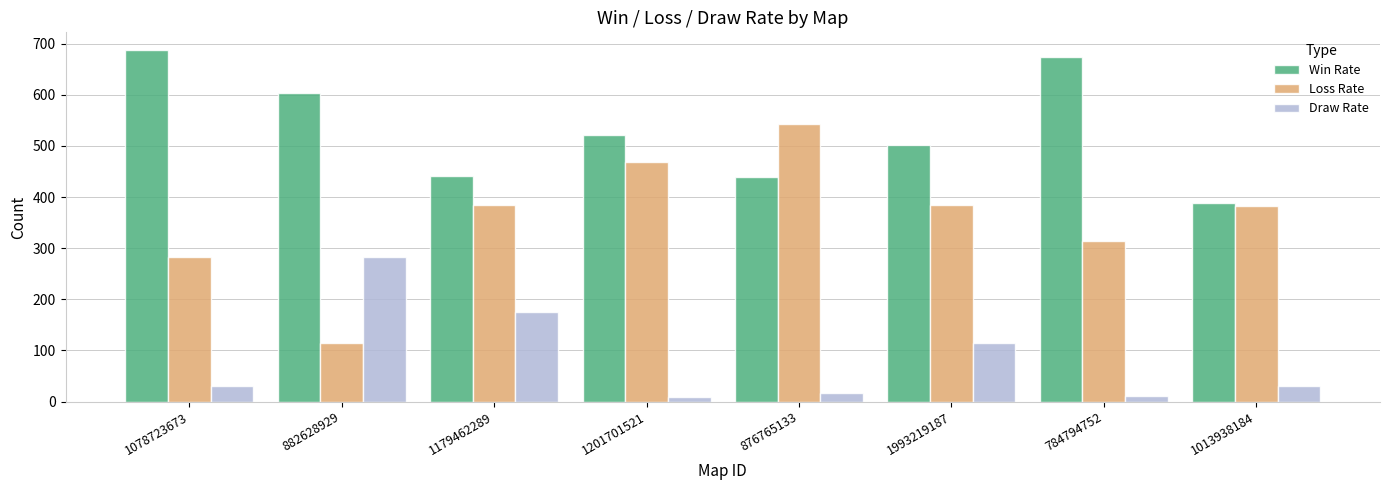

How many bars are there in total?

24